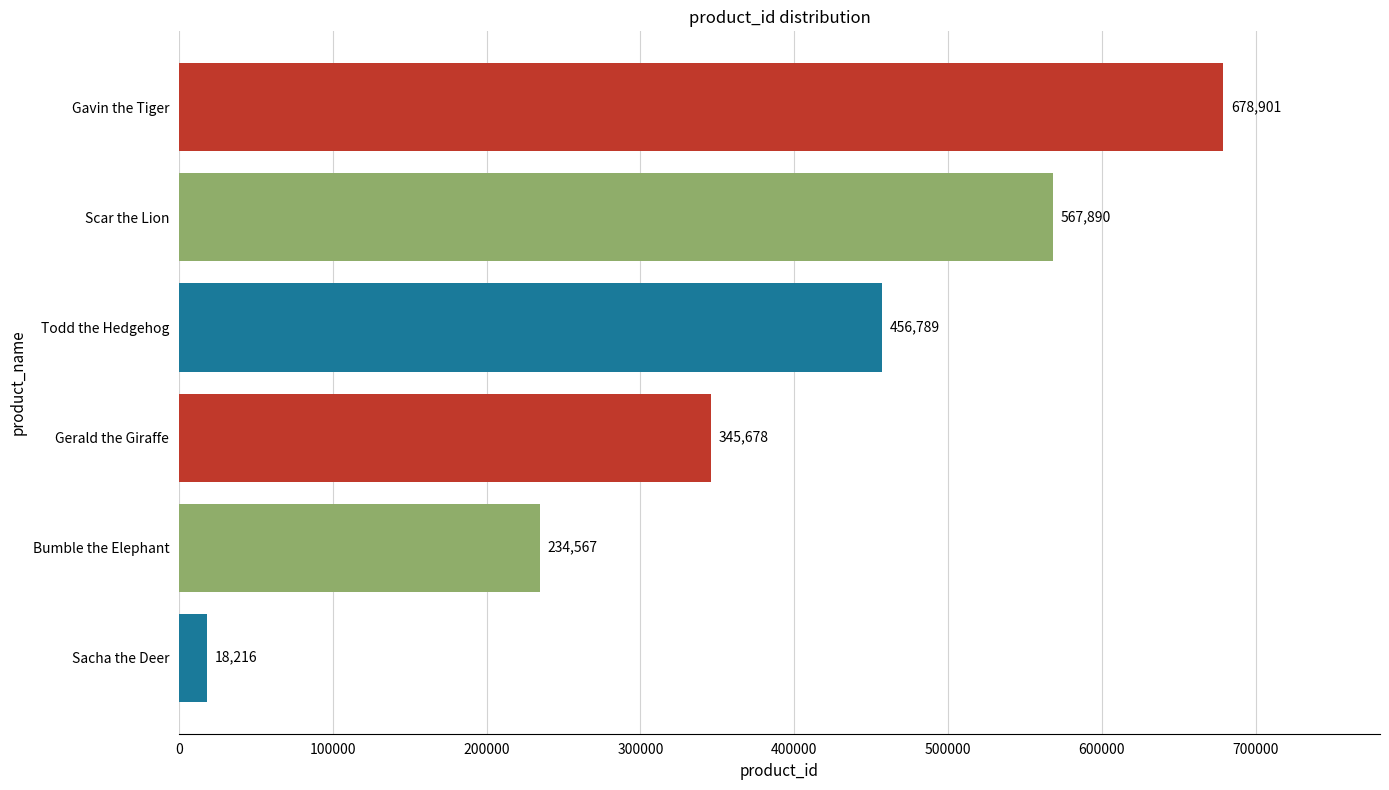

Count the values in the range 234567 to 567890.

4